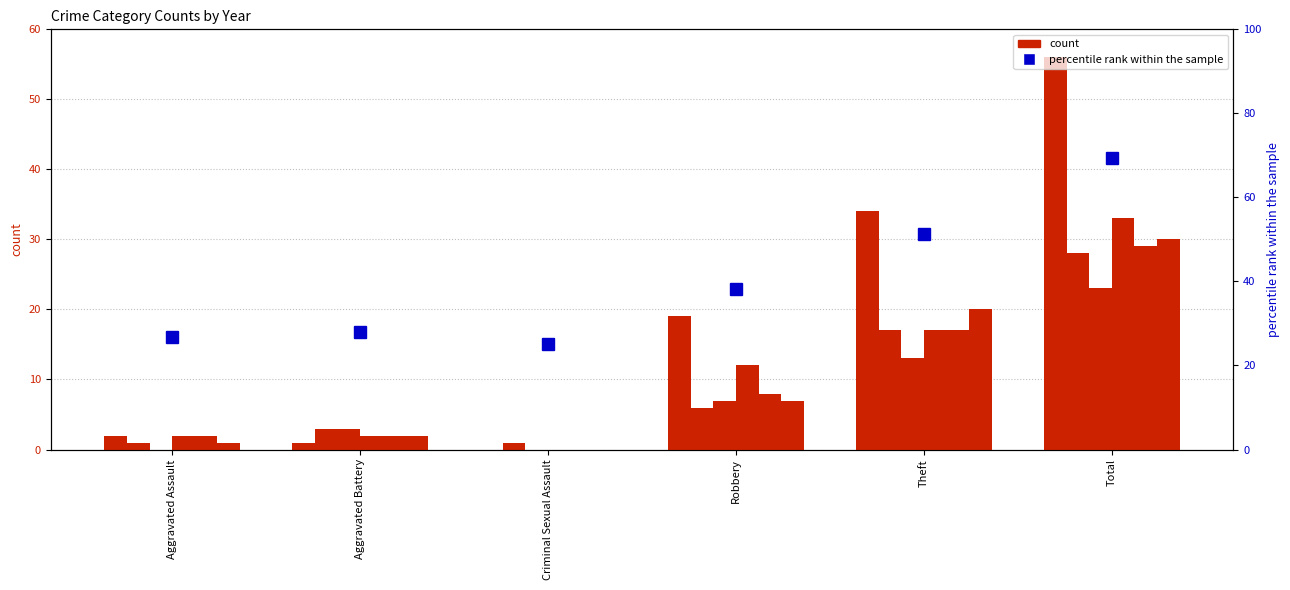

Which series changed the most between Criminal Sexual Assault and Total?

2015